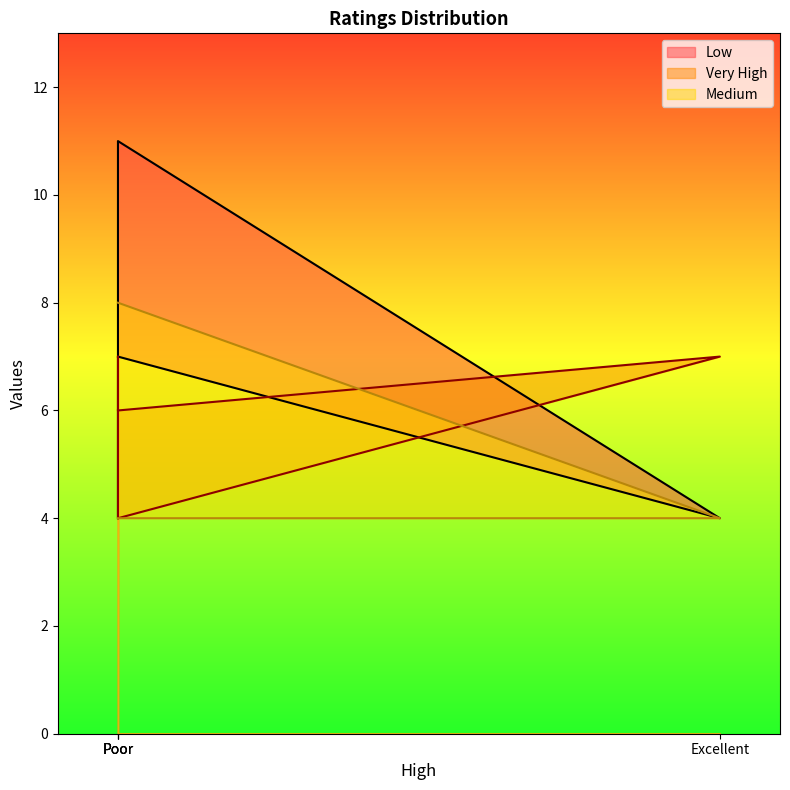

List the series in order of their overall mean, lowest first.

Medium, Very High, Low